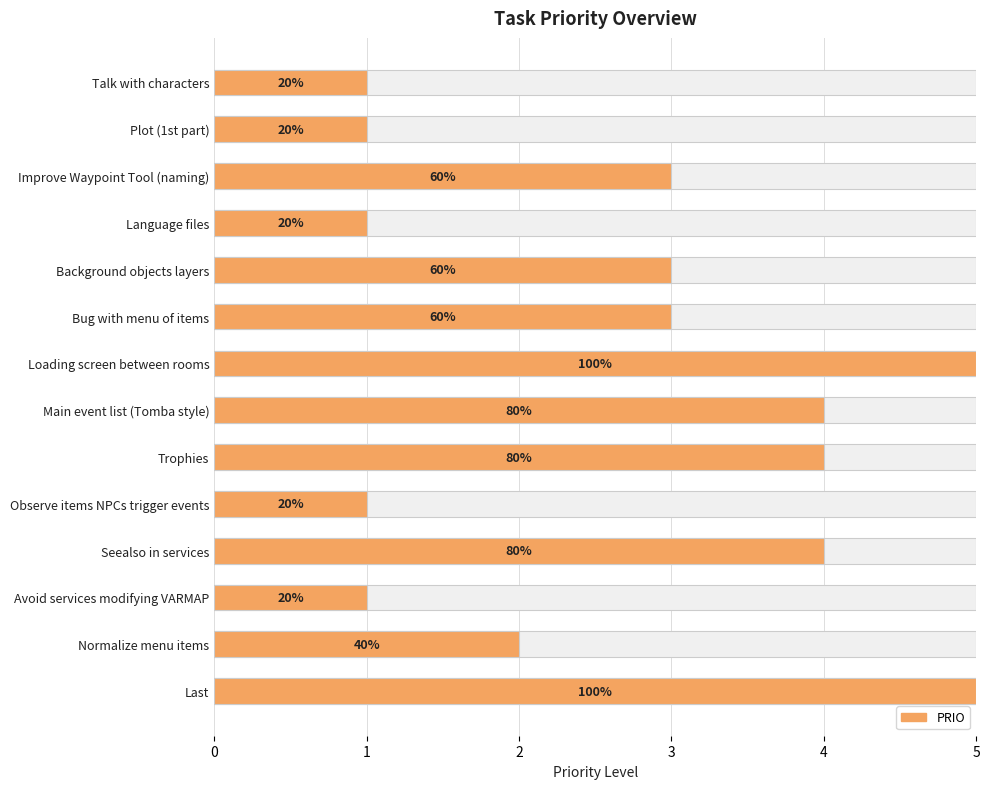

The chart shows a value of 3 at Background objects layers. True or false?

True